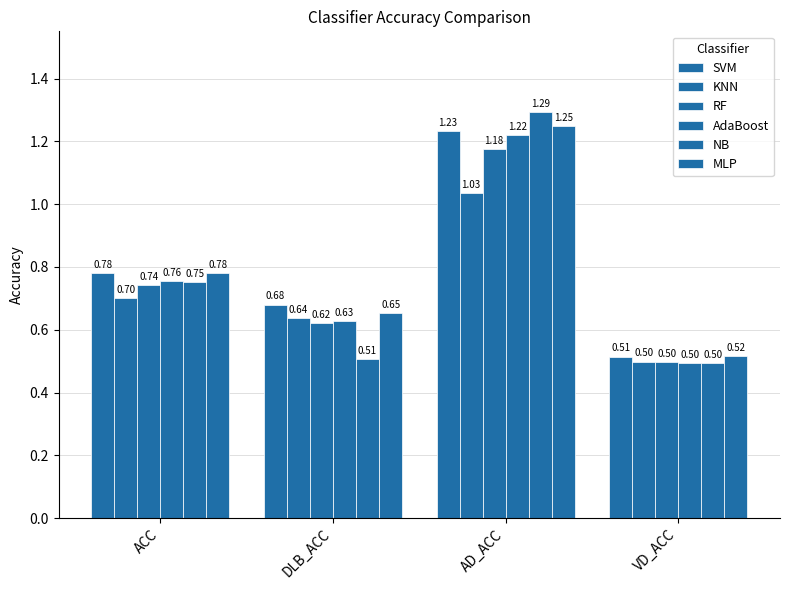

What is the difference between the SVM values at VD_ACC and ACC?

0.3